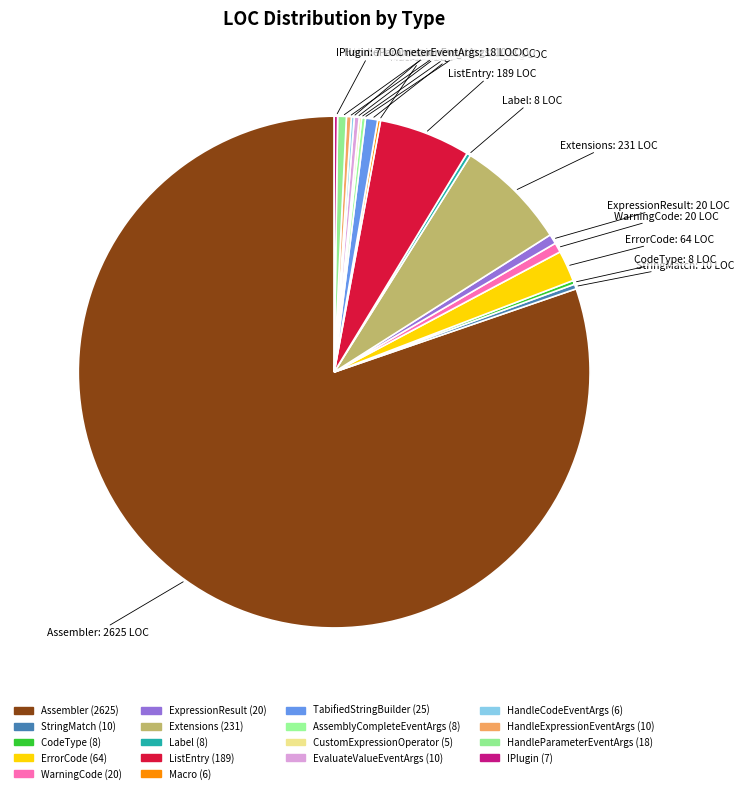

Does any single category account for the majority?

Yes